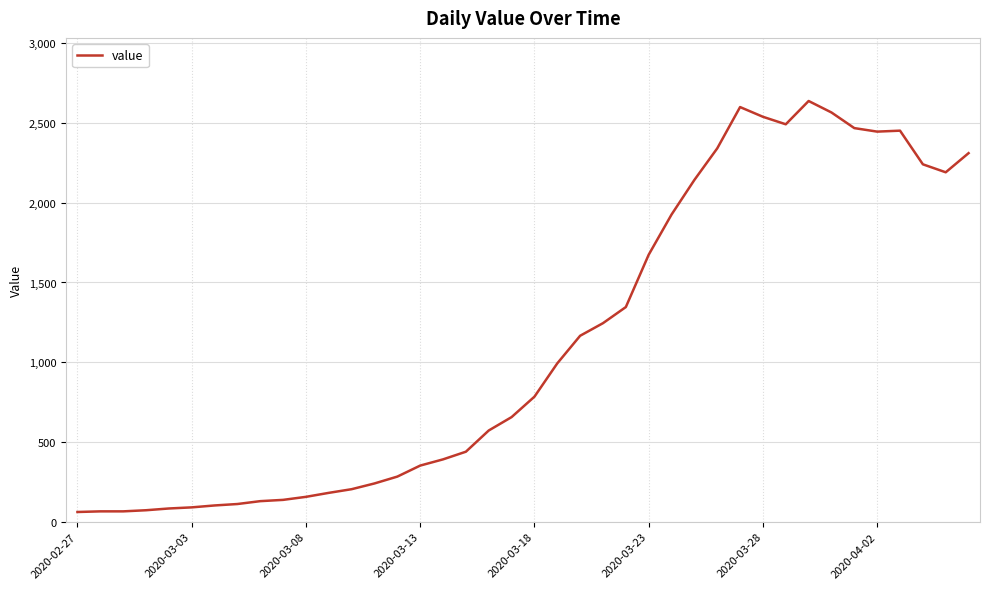

What is the greatest value displayed?

2638